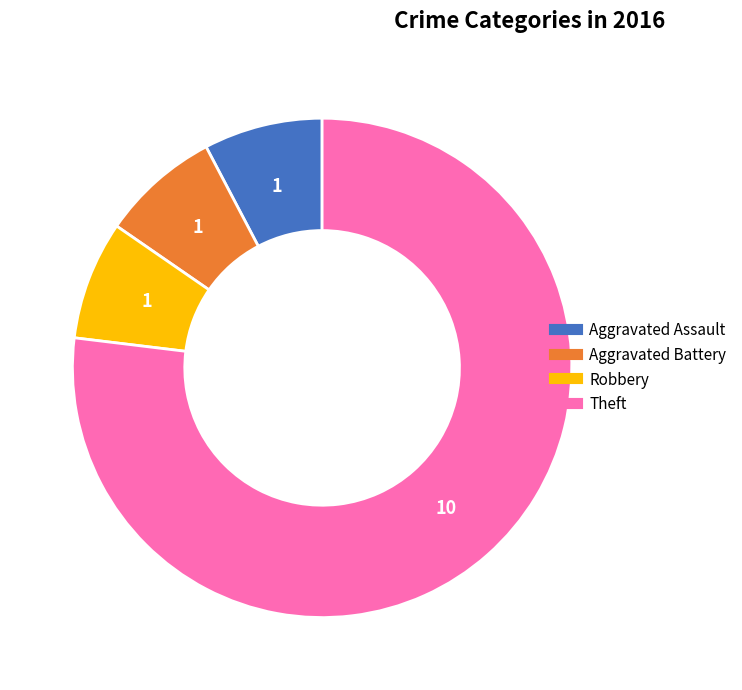

True or false: Aggravated Battery accounts for 14% of the total.

False